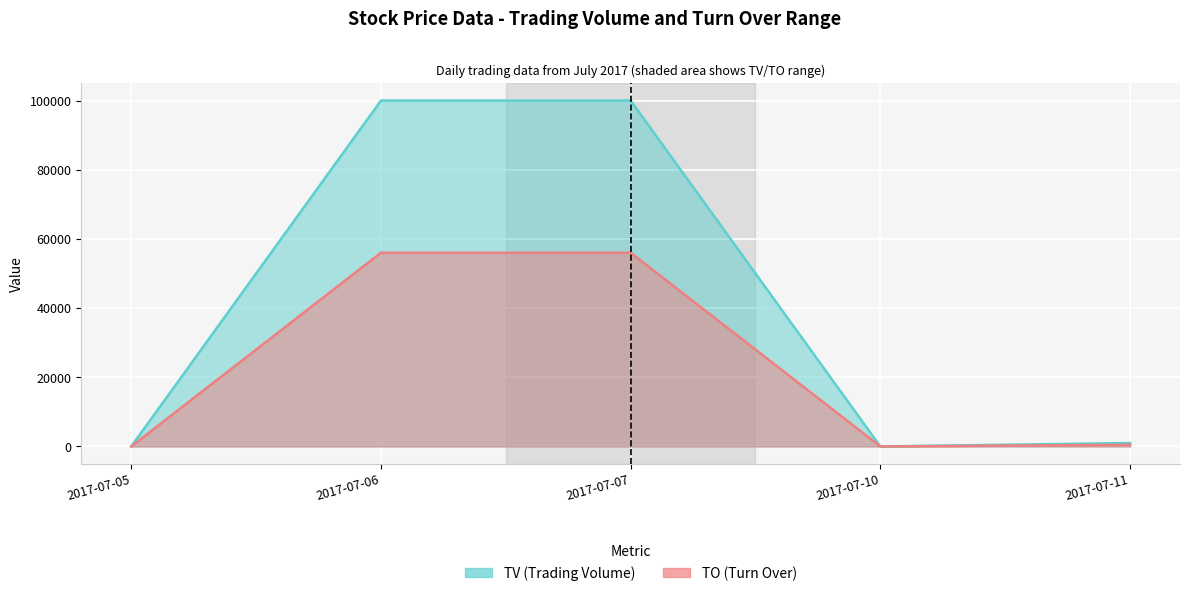

What are all the series names shown in the legend?

TV, TO